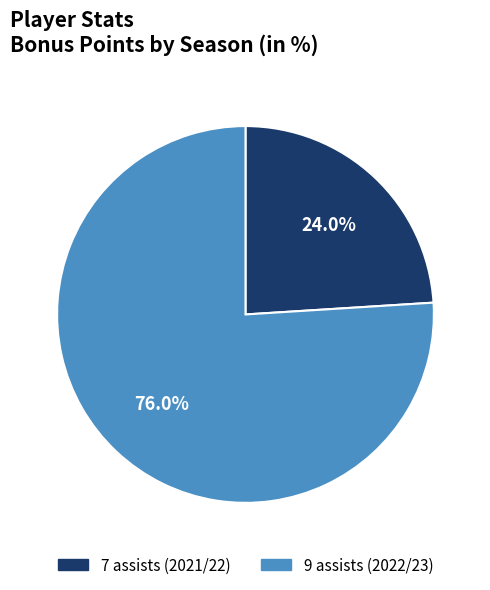

How much of the chart is everything except 9 assists (2022/23)?

24.0%